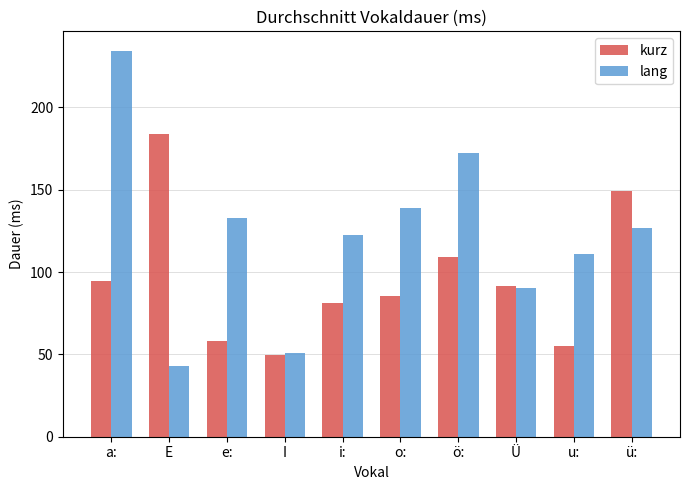

How many groups of bars are there?

10